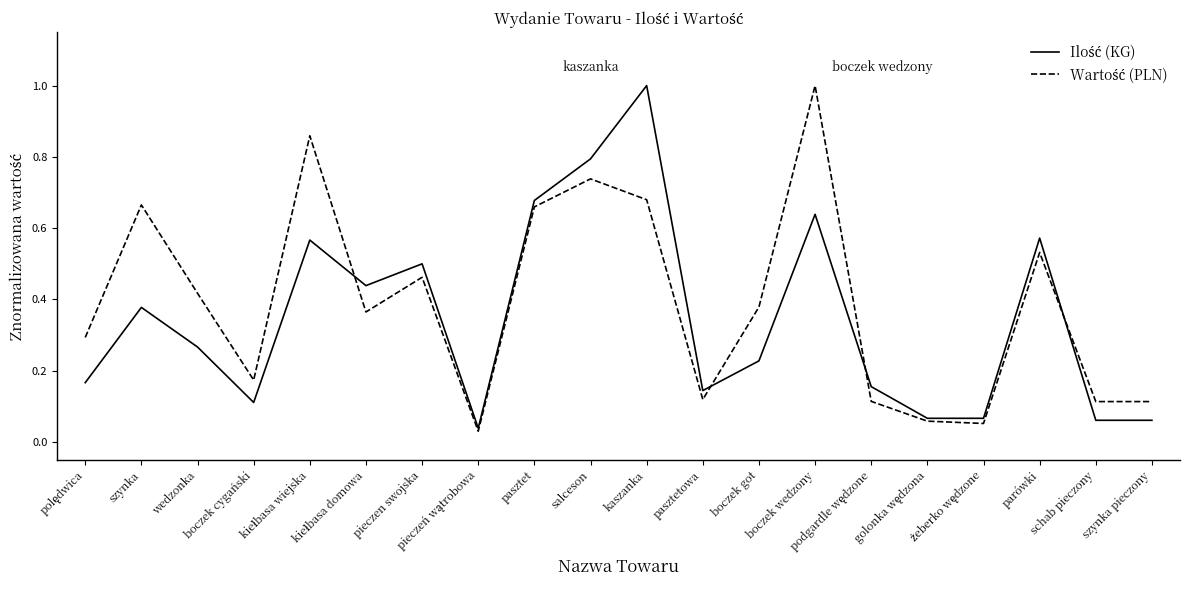

What is the maximum value shown in the chart?

1.0